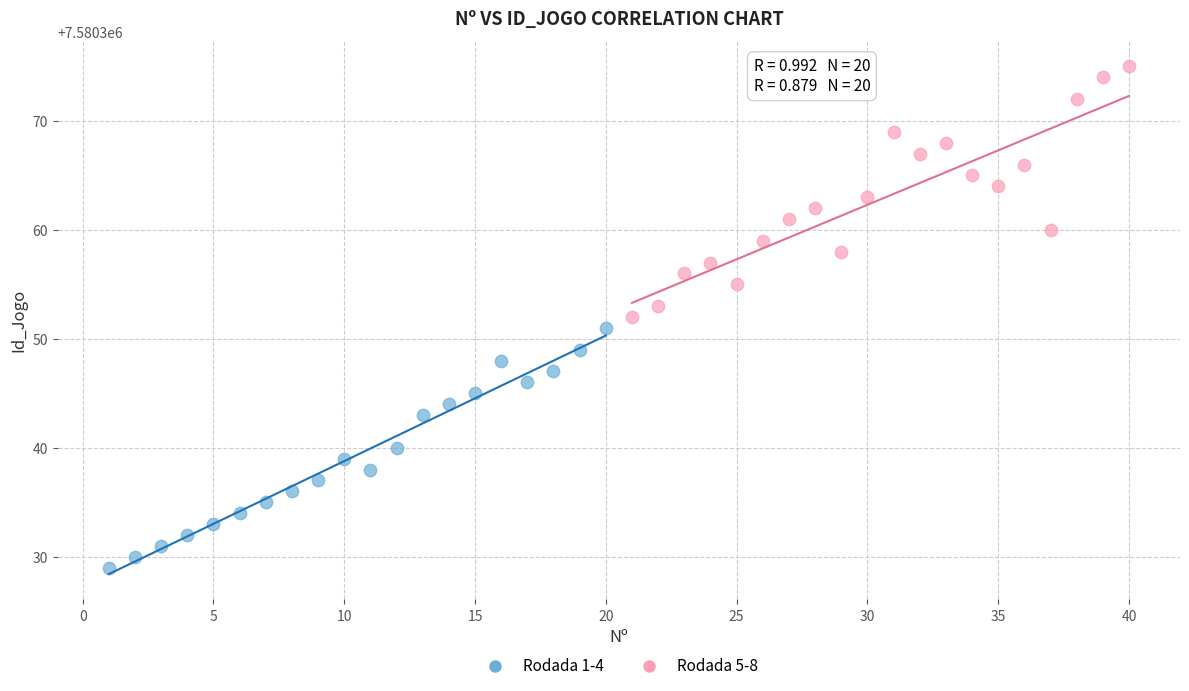

Which series reaches the minimum Y coordinate?

Rodada 1-4